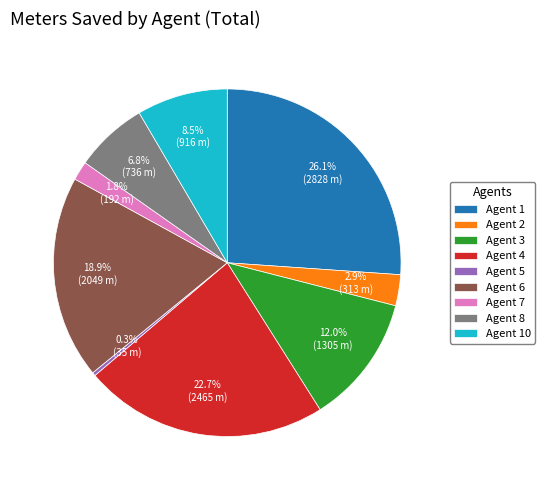

How many segments does this pie chart have?

9